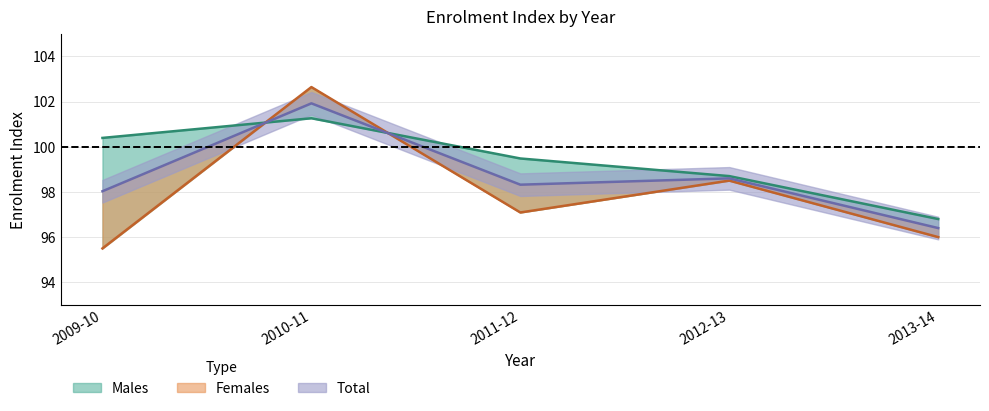

What are all the series names shown in the legend?

Males, Females, Total